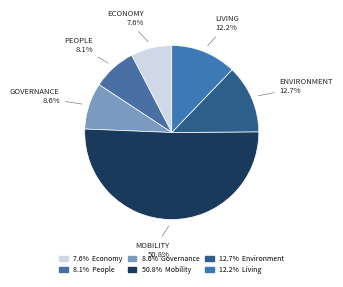

How many slices are in this pie chart?

6